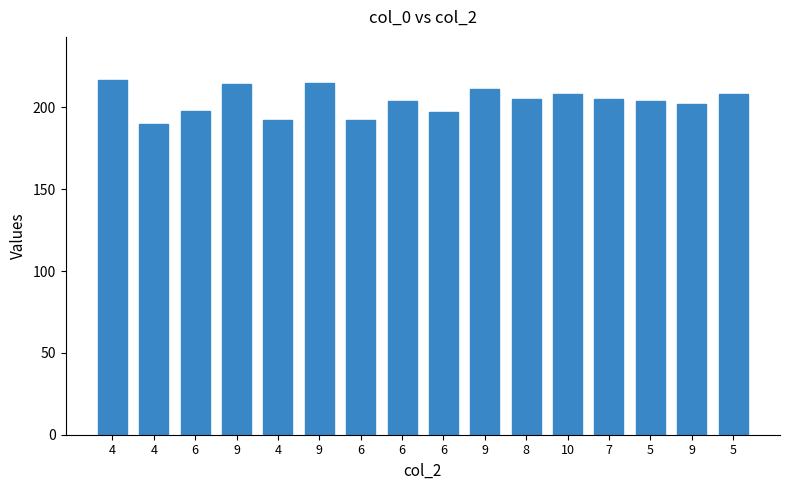

What is the sum of all values?

3262